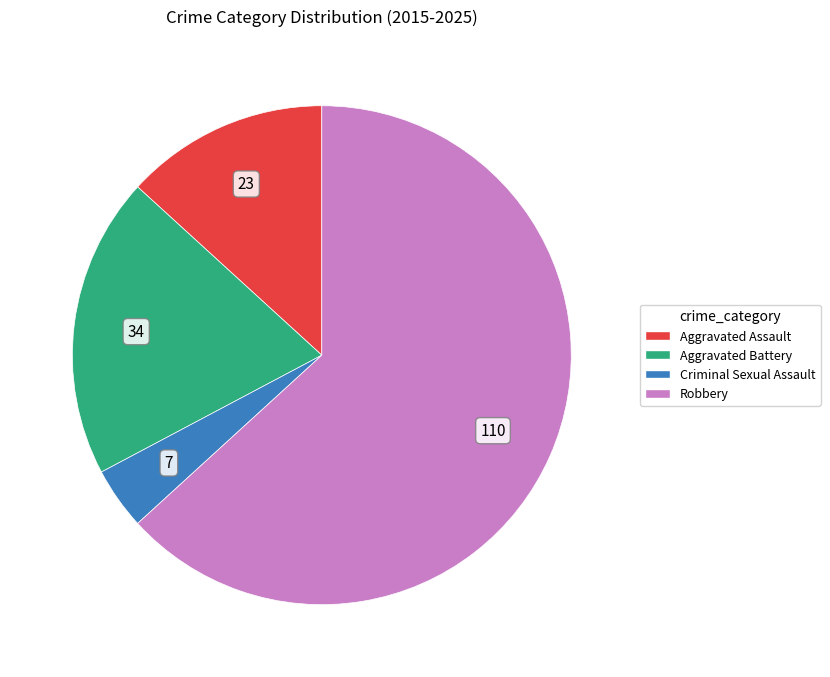

Between Robbery and Criminal Sexual Assault, which is larger?

Robbery